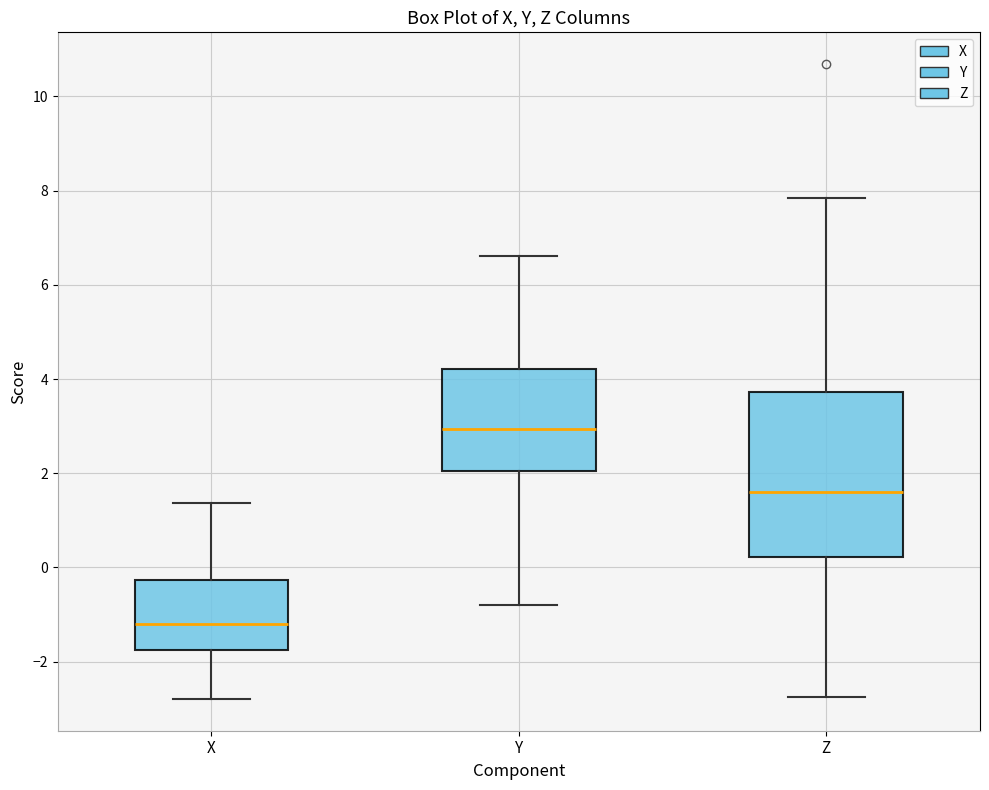

Where is the lower edge of the box for Z on the y-axis? The values are not printed on the chart, so give them approximately, as read against the axis.

0.2